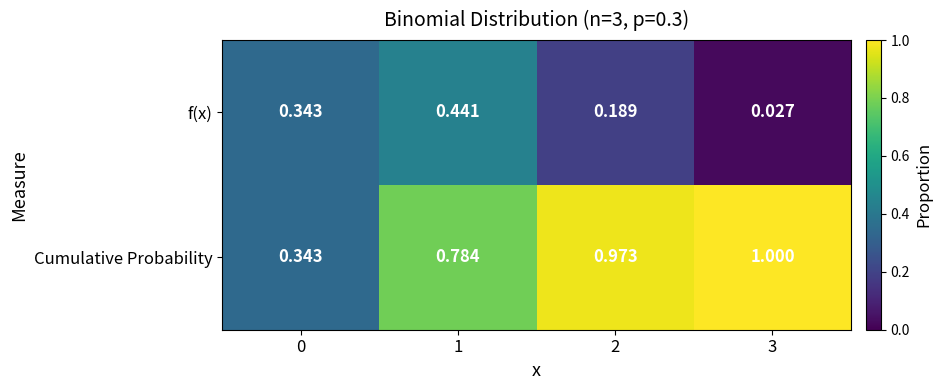

At which category does the chart reach its minimum across all series?

3